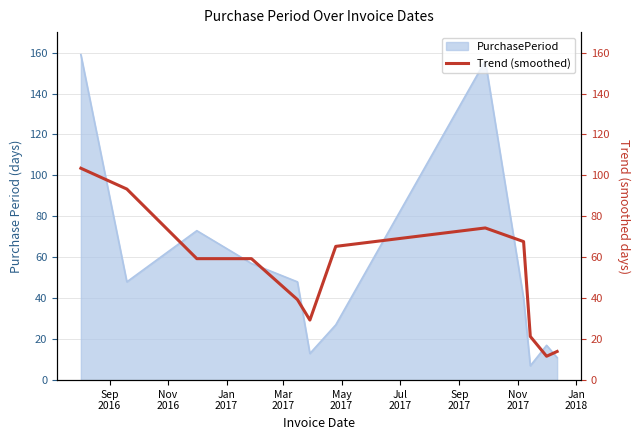

How many lines are shown in the chart?

1